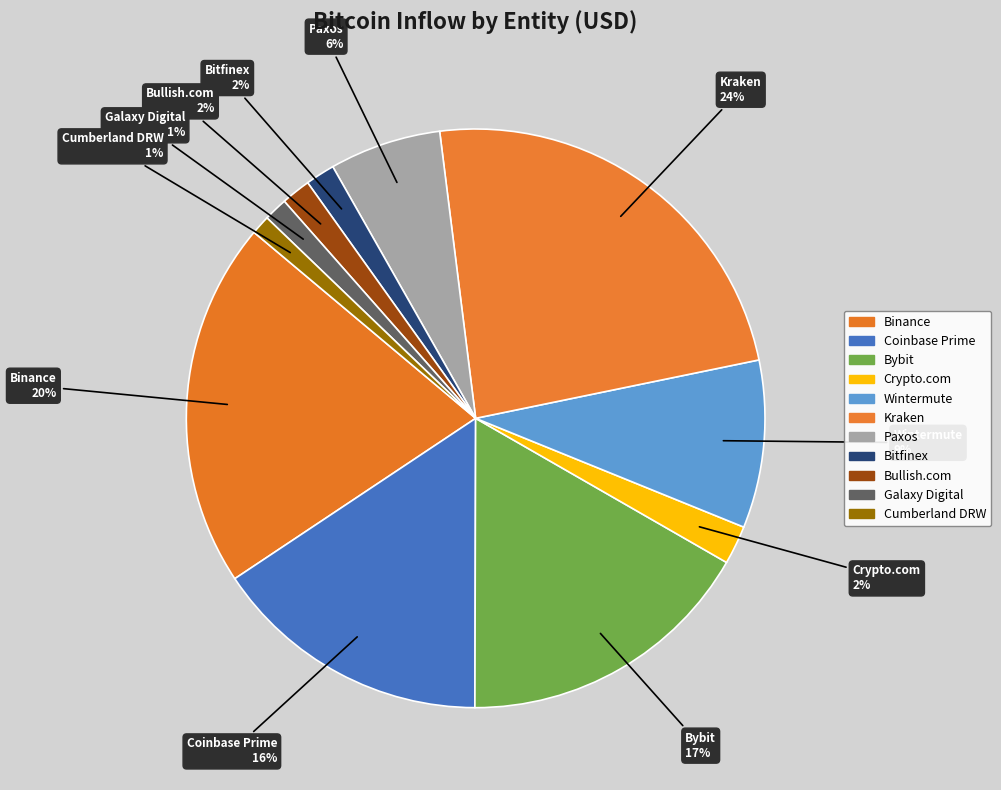

Is the sum of Crypto.com and Bullish.com greater than half?

No